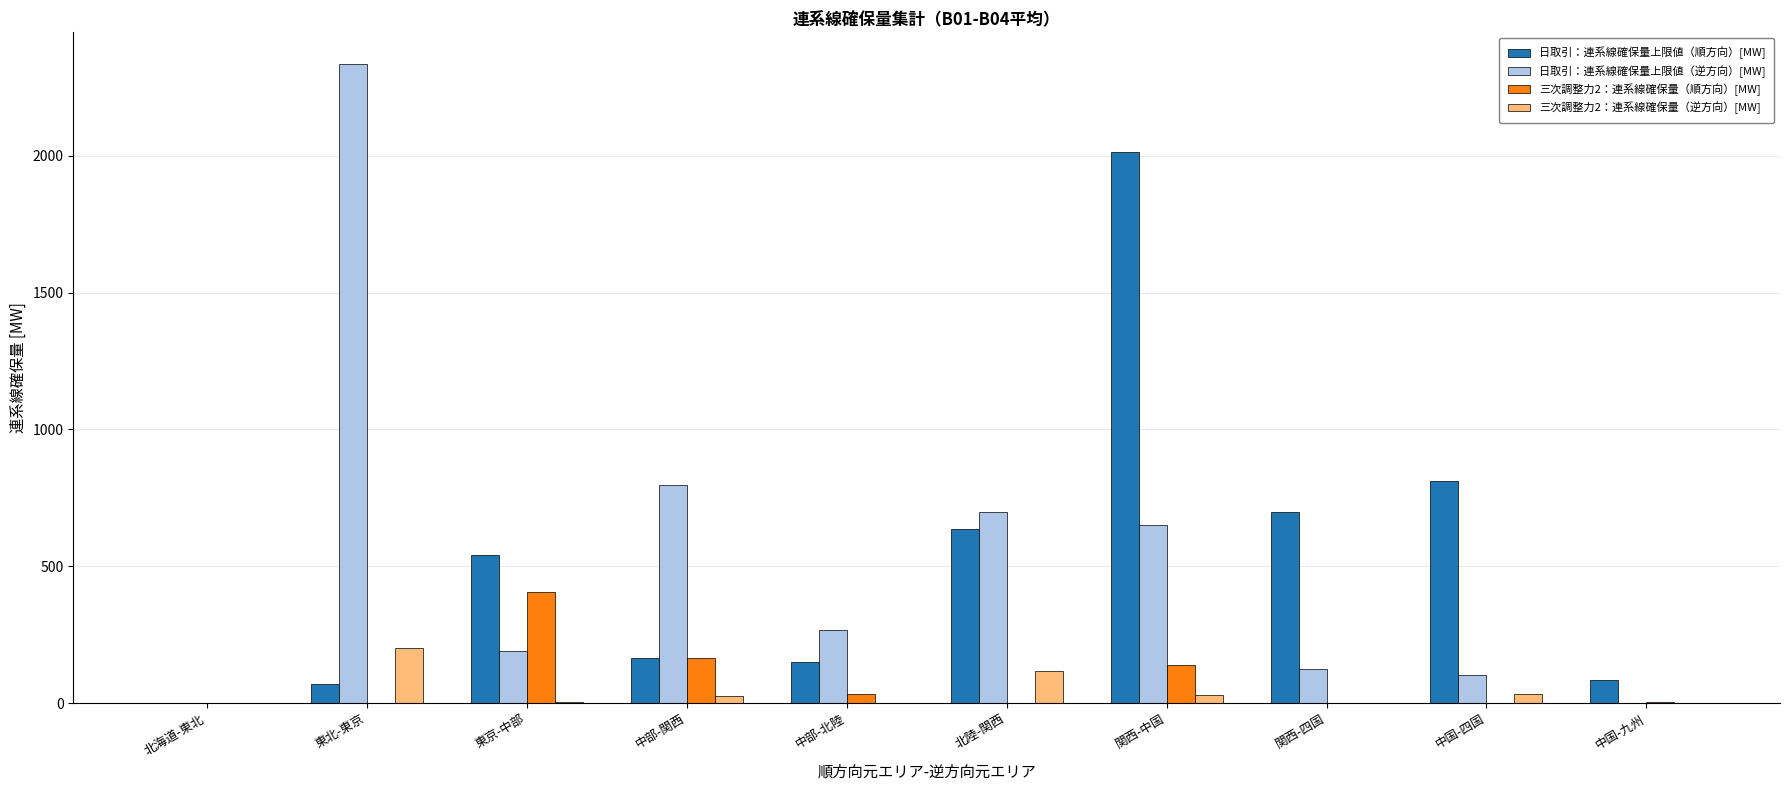

At which category is the sum across all series the highest?

関西-中国